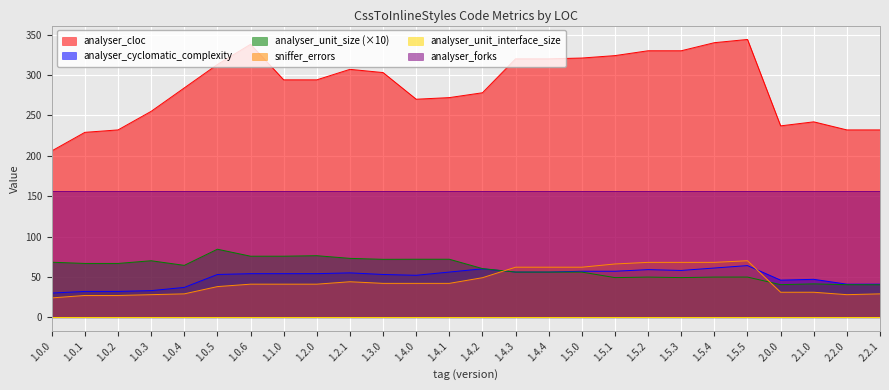

The value of analyser_cloc at 1.4.0 is 115.4. True or false?

False